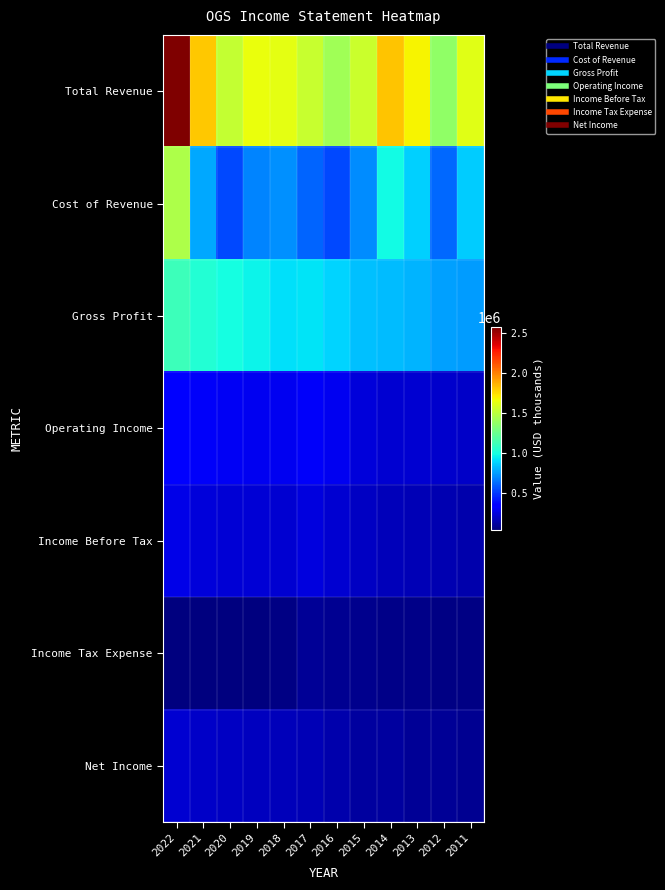

Which series has the widest spread of values?

Total Revenue